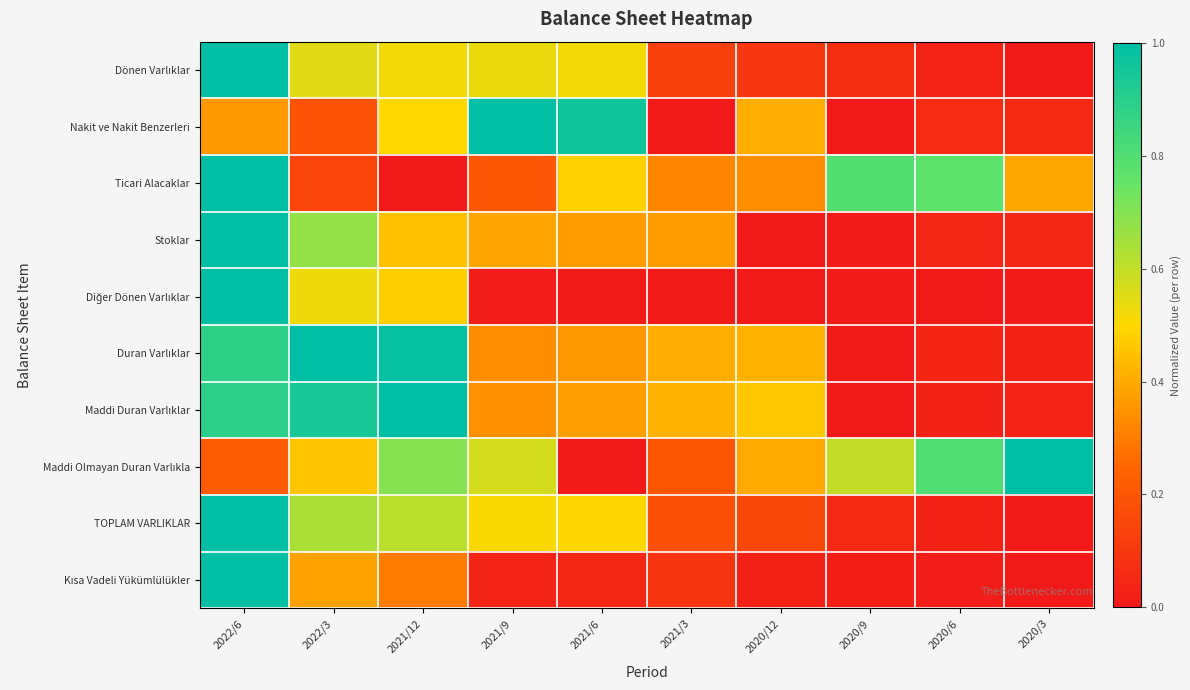

At which category is the sum across all series the highest?

2022/6